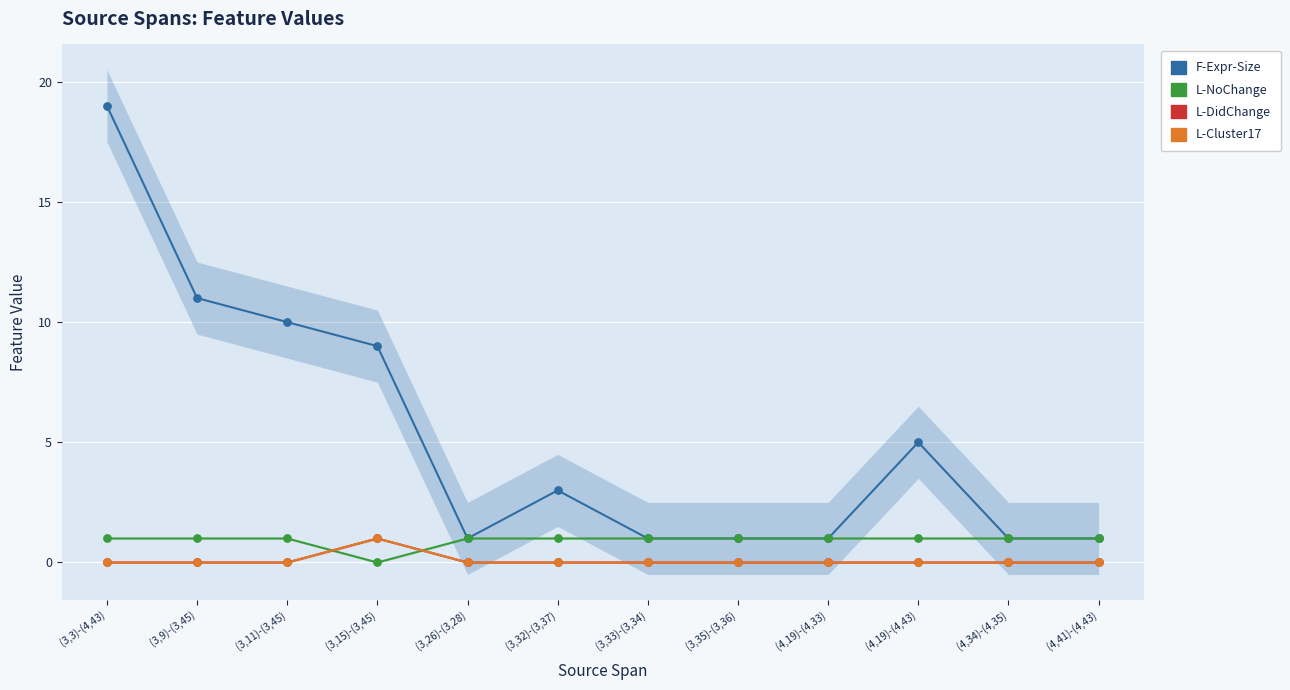

What are all the series names shown in the legend?

F-Expr-Size, L-NoChange, L-DidChange, L-Cluster17